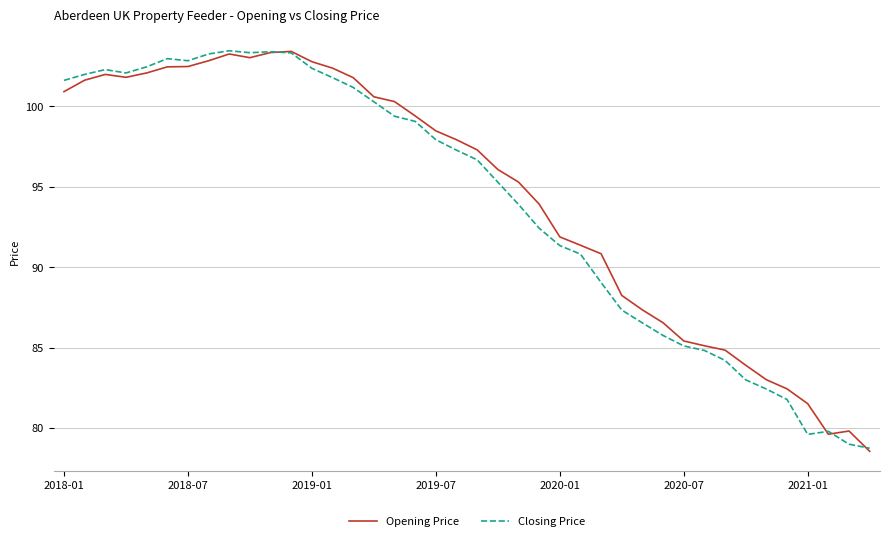

True or false: Closing Price and Opening Price cross at least once.

True